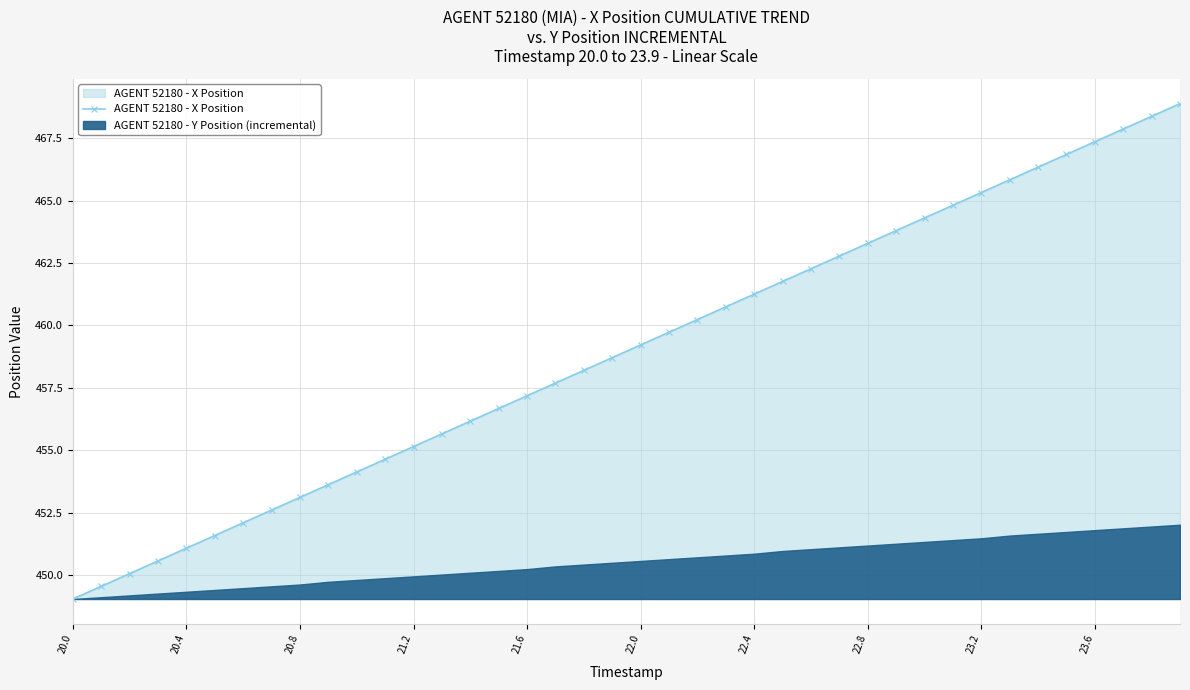

What is the minimum value shown in the chart?

449.0